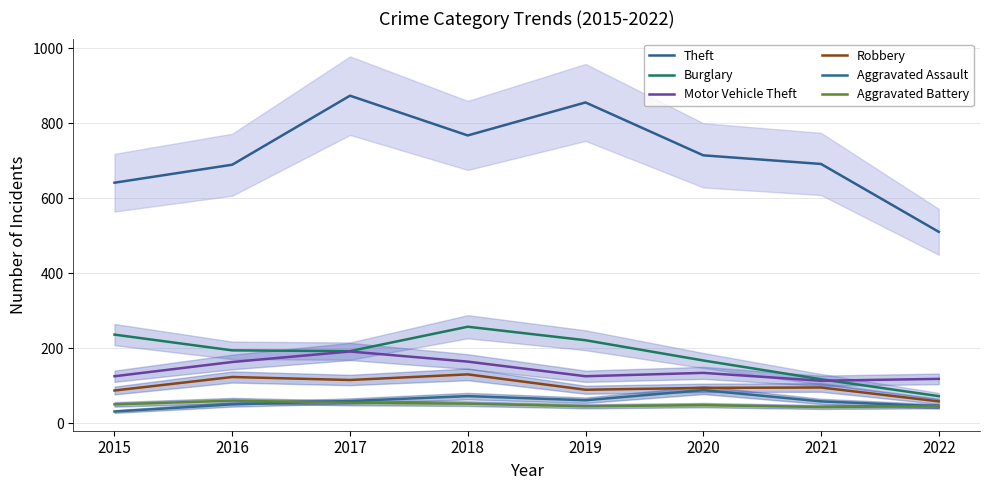

What is the sum of the Aggravated Battery values at 2015 and 2021?

93